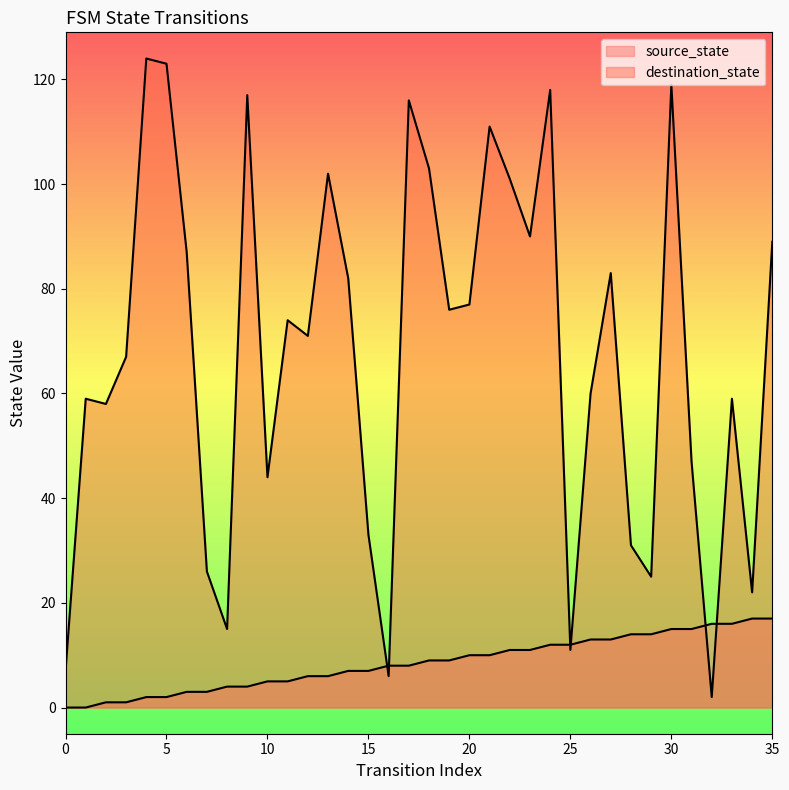

Reading left to right, list all the values displayed in this chart.

source_state: 0	0	1	1	2	2	3	3	4	4	5	5	6	6	7	7	8	8	9	9	10	10	11	11	12	12	13	13	14	14	15	15	16	16	17	17
destination_state: 7	59	58	67	124	123	87	26	15	117	44	74	71	102	82	33	6	116	103	76	77	111	101	90	118	11	60	83	31	25	119	47	2	59	22	89